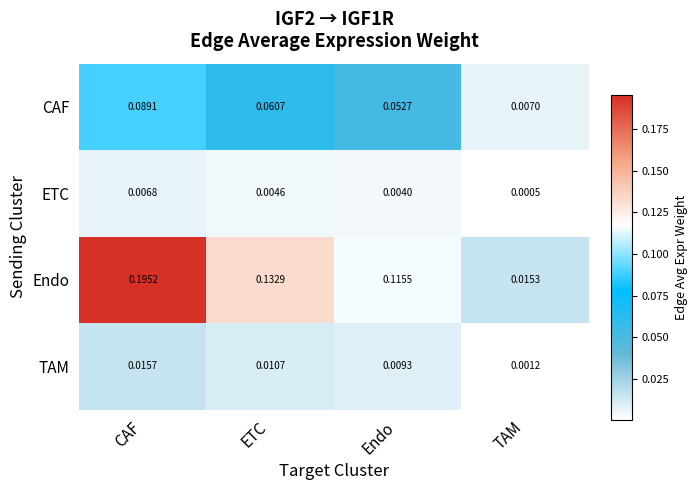

Between ETC and TAM, which series saw the biggest shift?

Endo